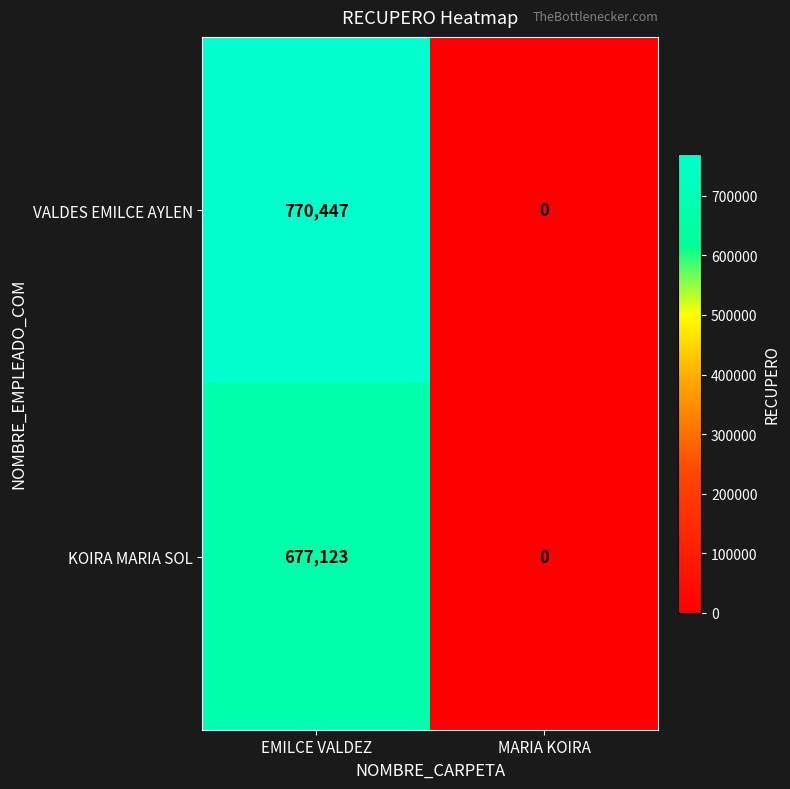

What is the greatest value displayed?

770447